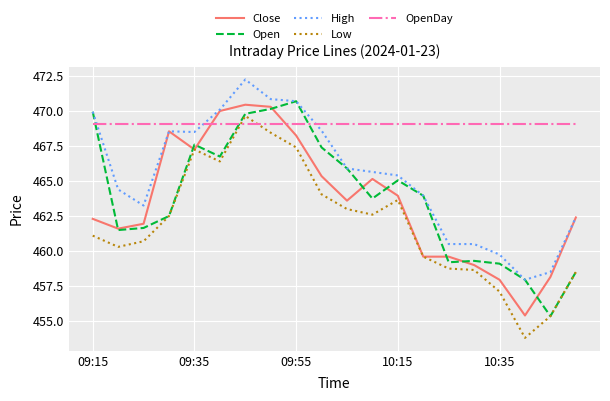

True or false: High and Low intersect in this chart.

False